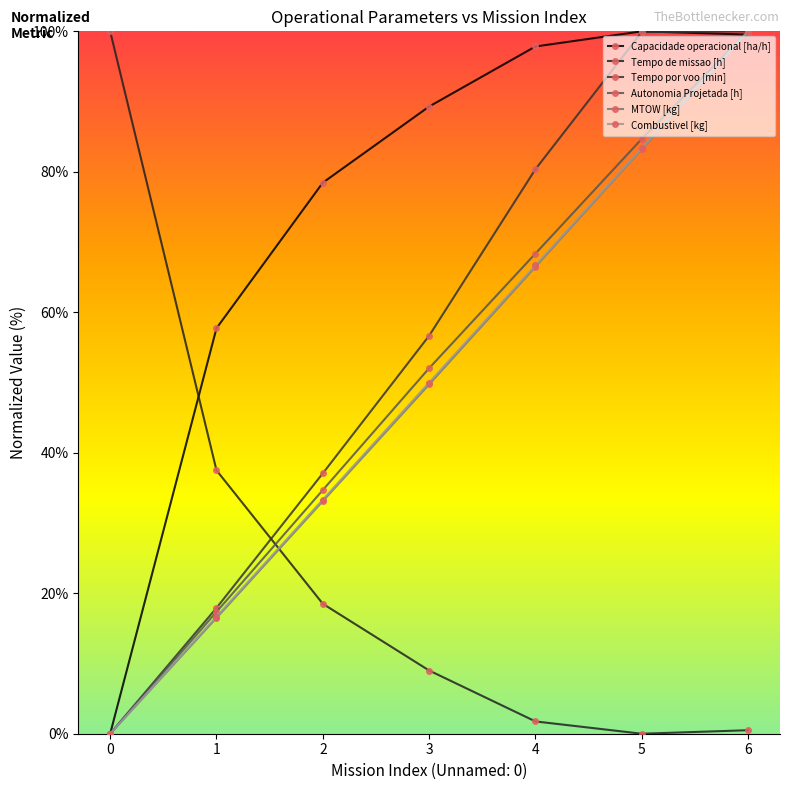

What is the spread (max minus min) of values at 6?

99.5